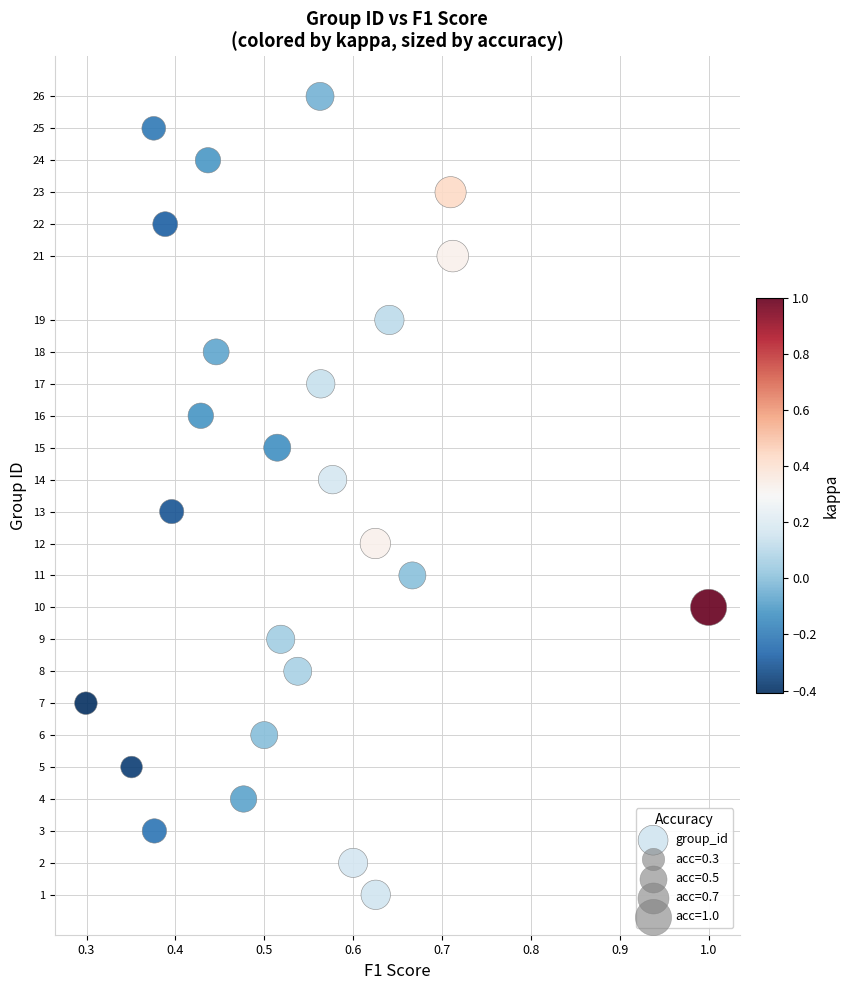

What is the range of Y values (max minus min)?

25